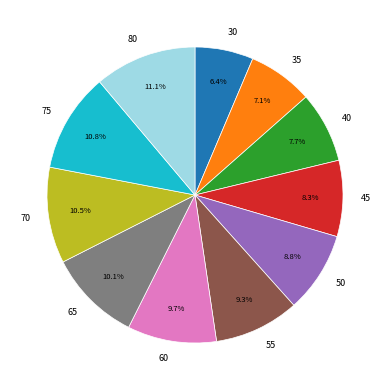

To the nearest percent, what is the difference between the largest and smallest slice percentages?

5%